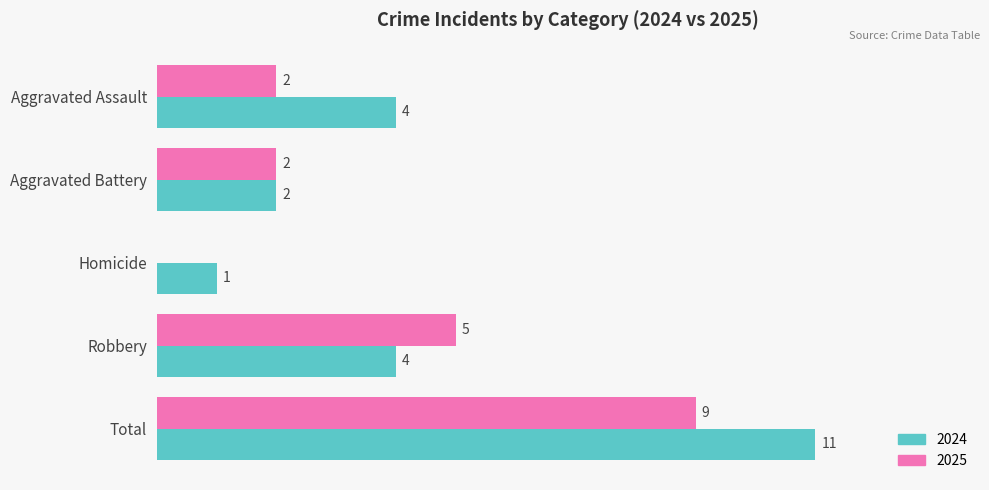

Is the value of 2025 at Homicide greater than the value of 2024 at Homicide?

No